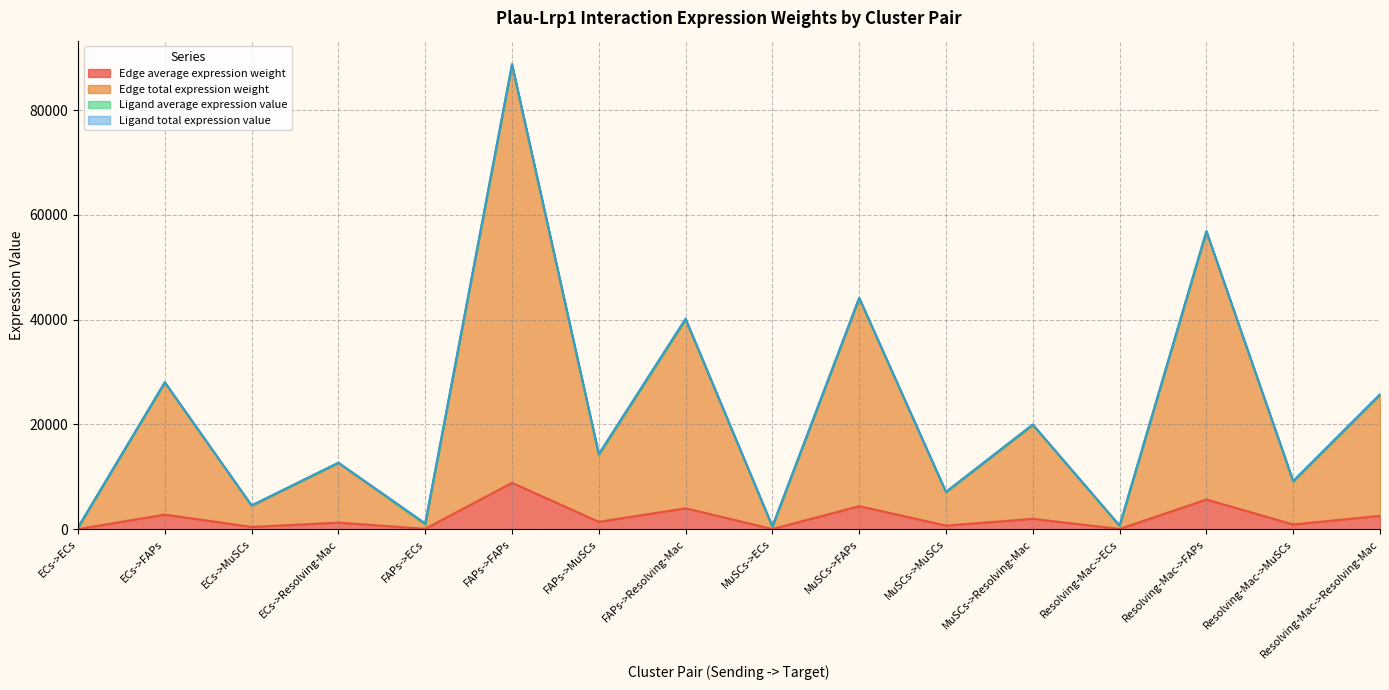

Which category has the highest value in the Edge average expression weight series?

FAPs->FAPs